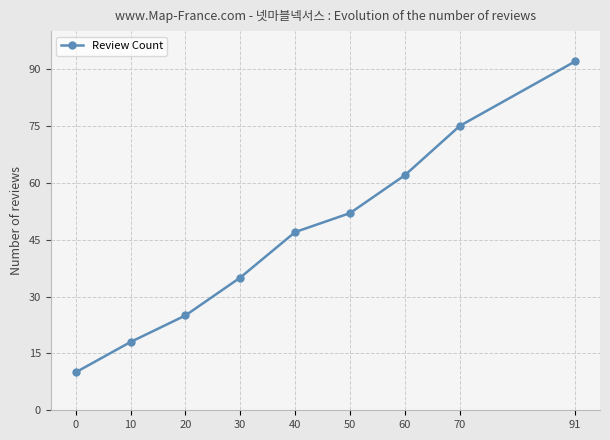

How many lines are shown in the chart?

1